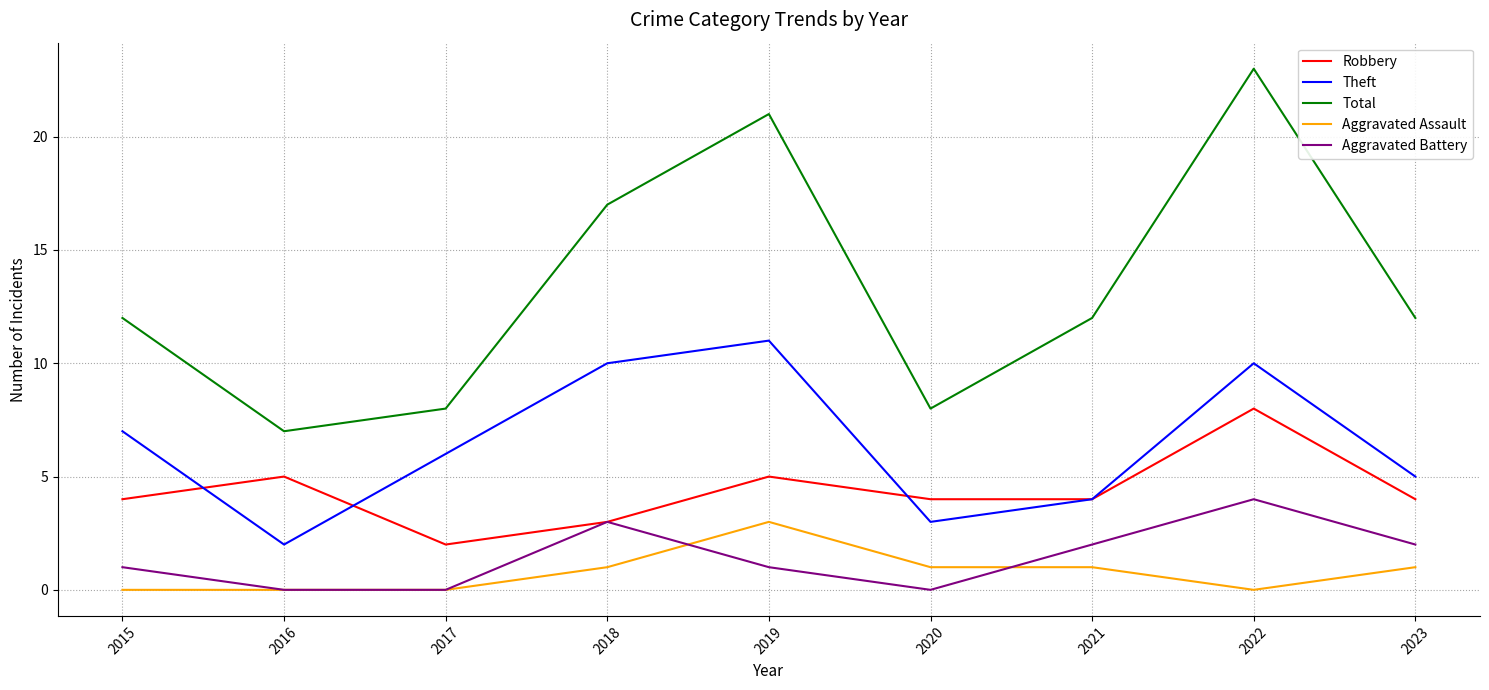

True or false: Theft has more than 1 interior local peaks.

True